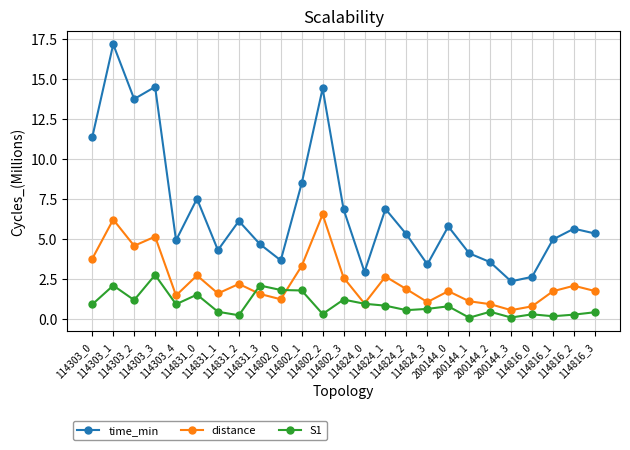

What is the spread (max minus min) of values at 114816_2?

5.4